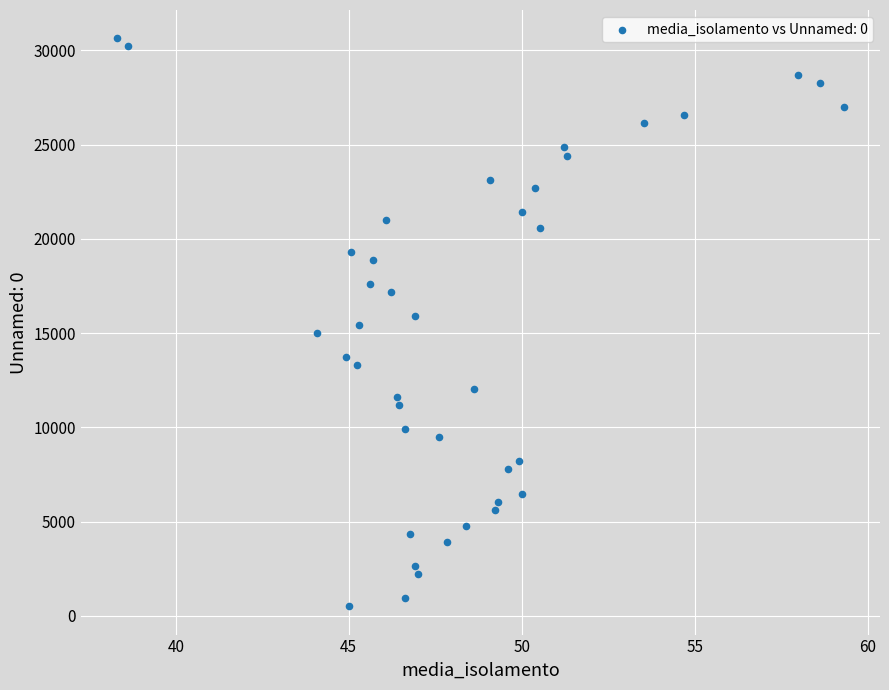

What is the range of Y values (max minus min)?

30127